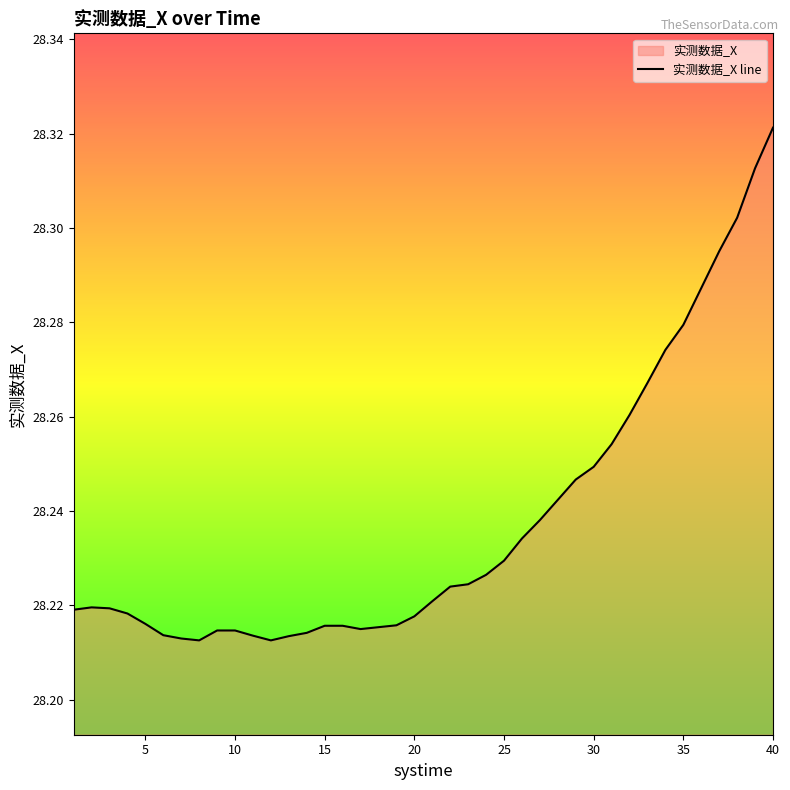

Reading right to left, extract all data points from this chart.

40=28.3	39=28.3	38=28.3	37=28.3	36=28.3	35=28.3	34=28.3	33=28.3	32=28.3	31=28.3	30=28.2	29=28.2	28=28.2	27=28.2	26=28.2	25=28.2	24=28.2	23=28.2	22=28.2	21=28.2	20=28.2	19=28.2	18=28.2	17=28.2	16=28.2	15=28.2	14=28.2	13=28.2	12=28.2	11=28.2	10=28.2	9=28.2	8=28.2	7=28.2	6=28.2	5=28.2	4=28.2	3=28.2	2=28.2	1=28.2